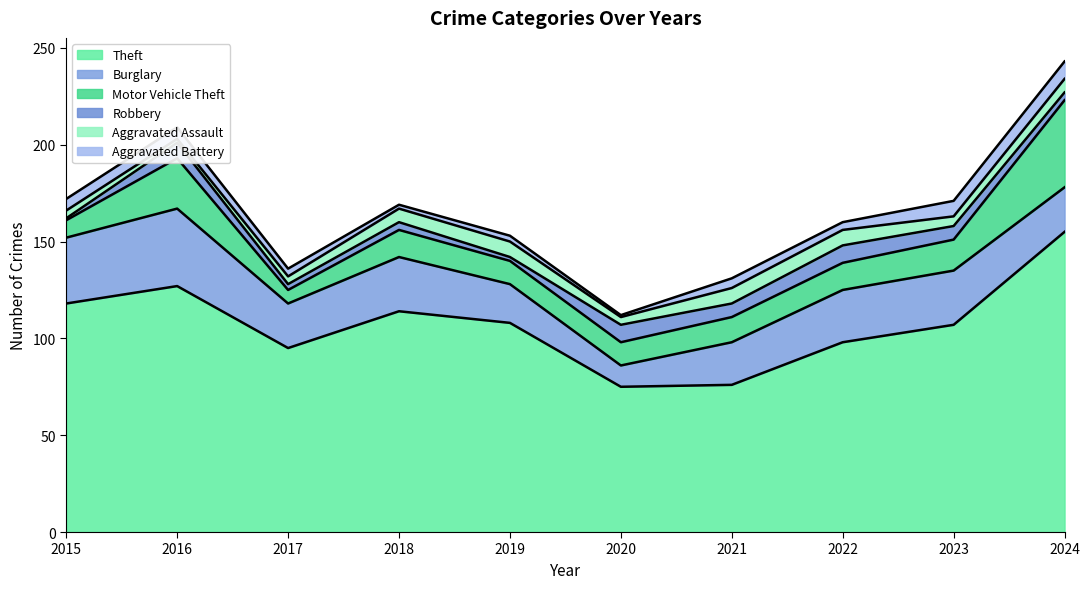

Which has a higher value, 2015 or 2023?

2015